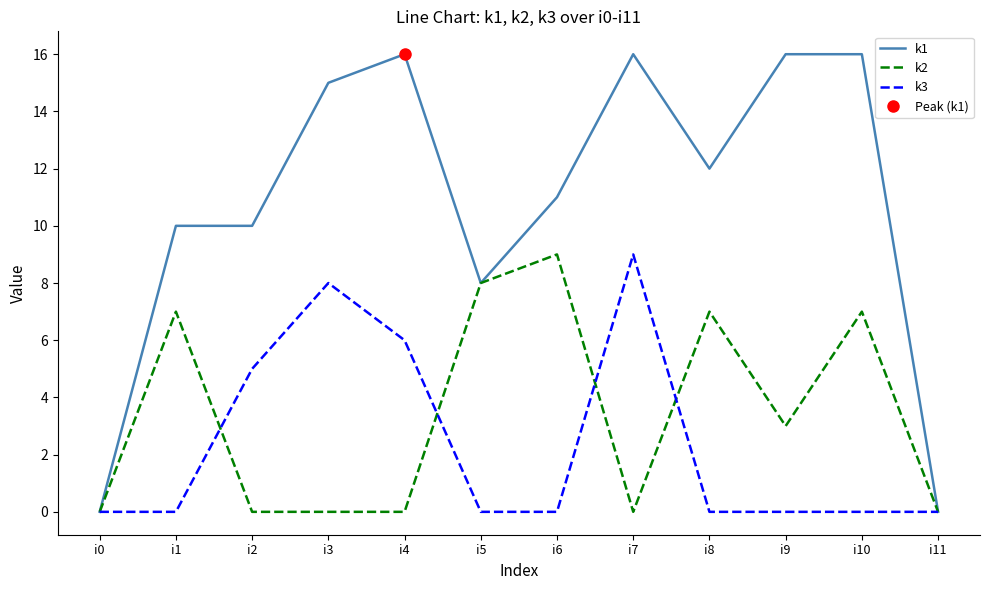

What are all the series names shown in the legend?

k1, k2, k3